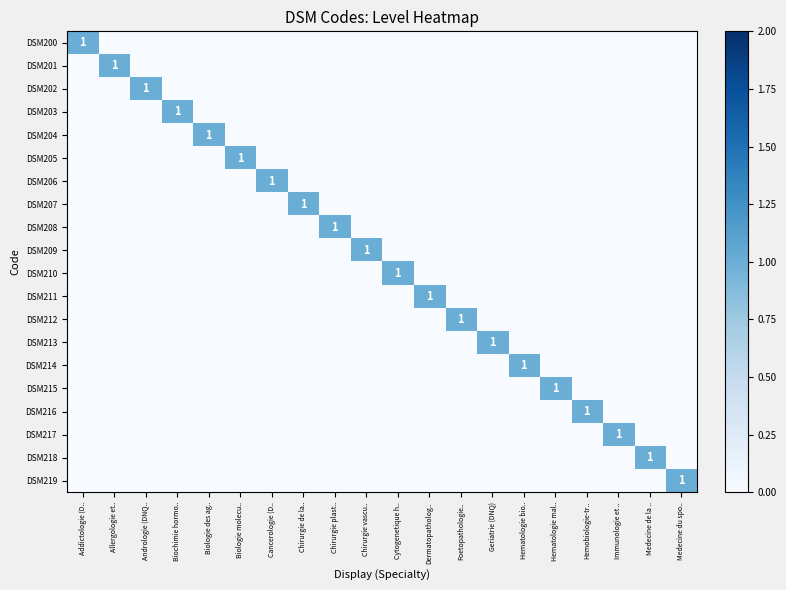

Count the DSM203 values in the range 0 to 1.

20